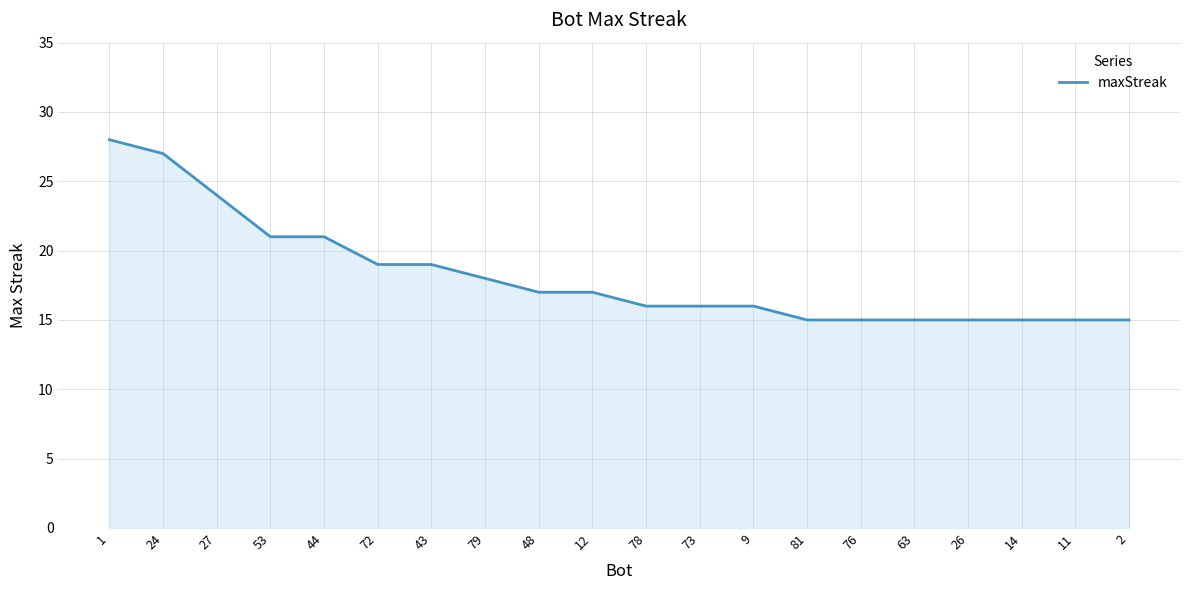

Reading left to right, transcribe all the data shown in this chart.

28	27	24	21	21	19	19	18	17	17	16	16	16	15	15	15	15	15	15	15